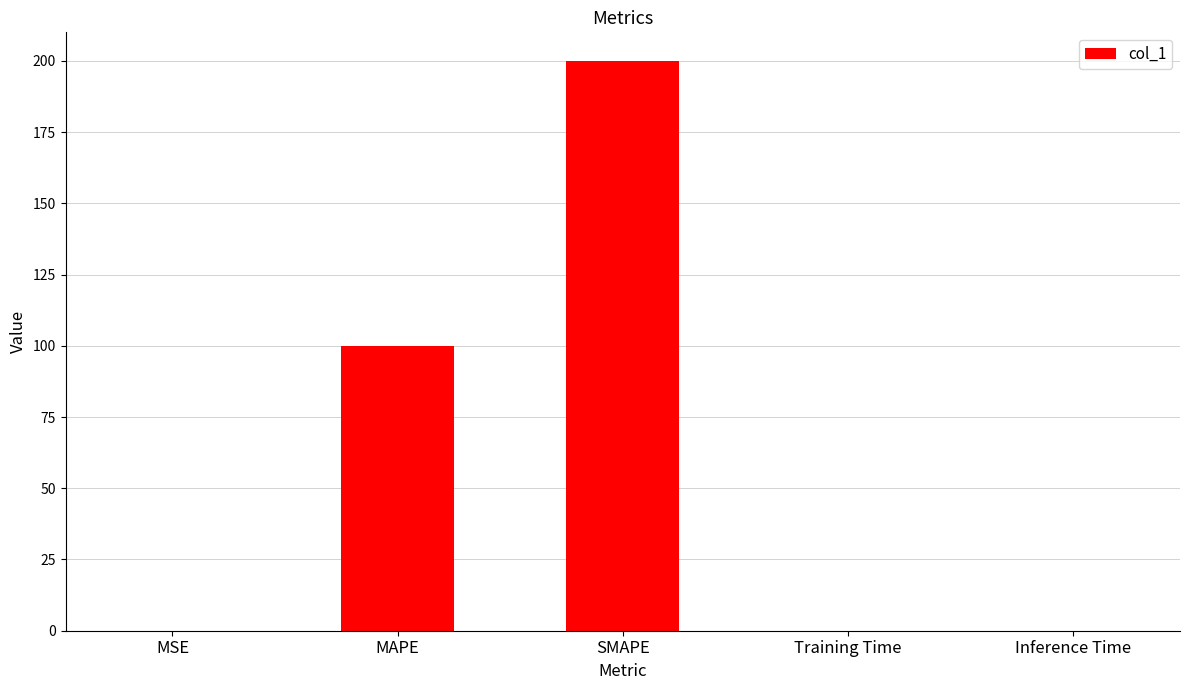

The value at MAPE is 100.0. True or false?

True